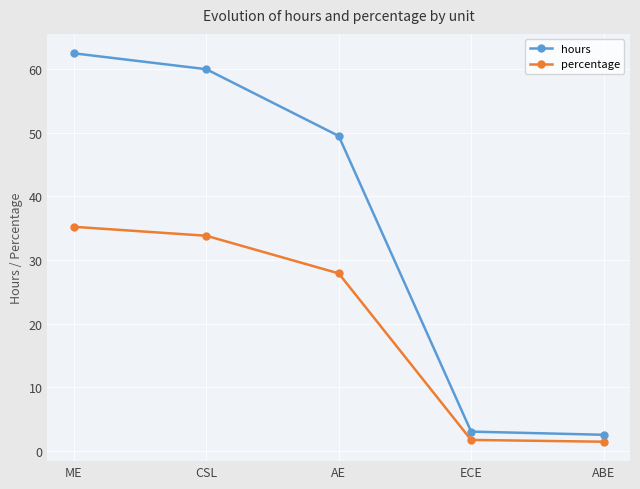

At how many categories does at least one series exceed 5?

3